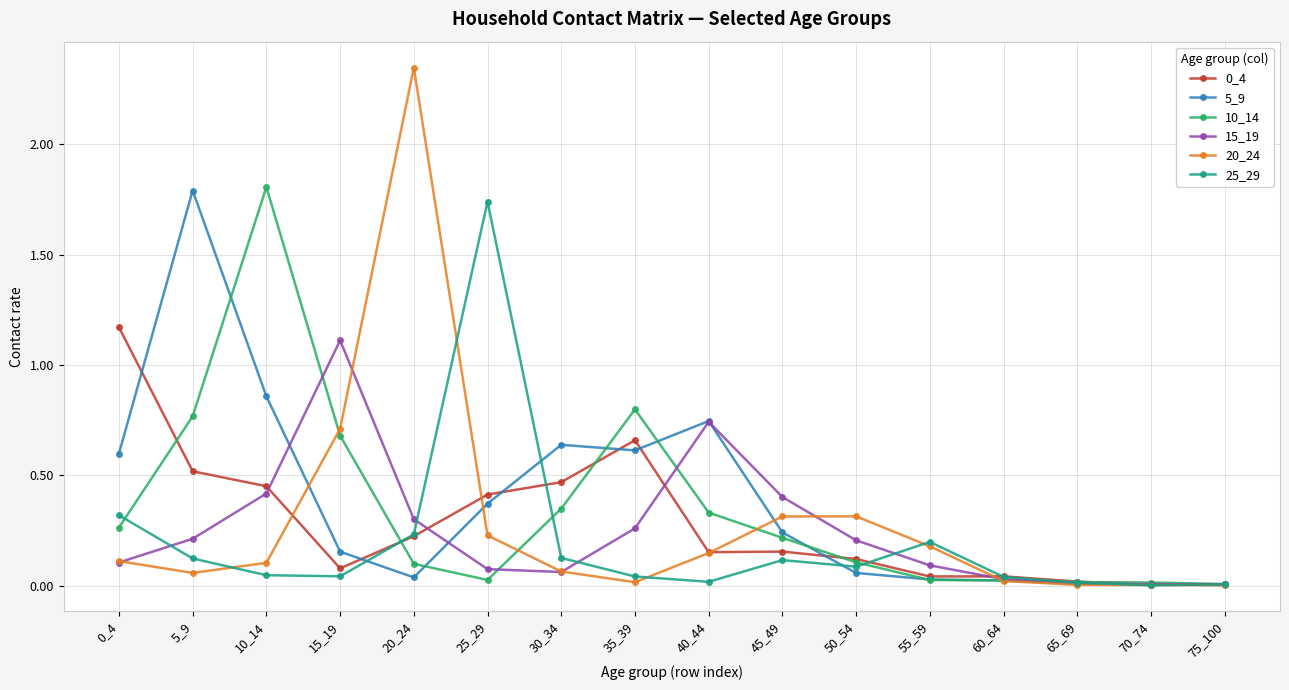

Is it true that 20_24 equals 0.0 at 60_64?

True